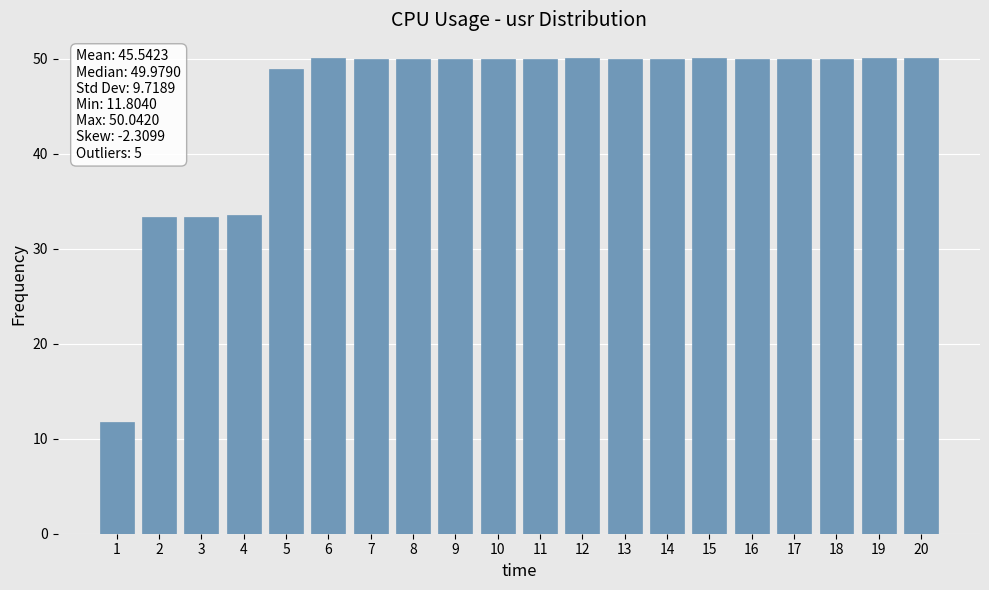

How many data points does each series have?

20